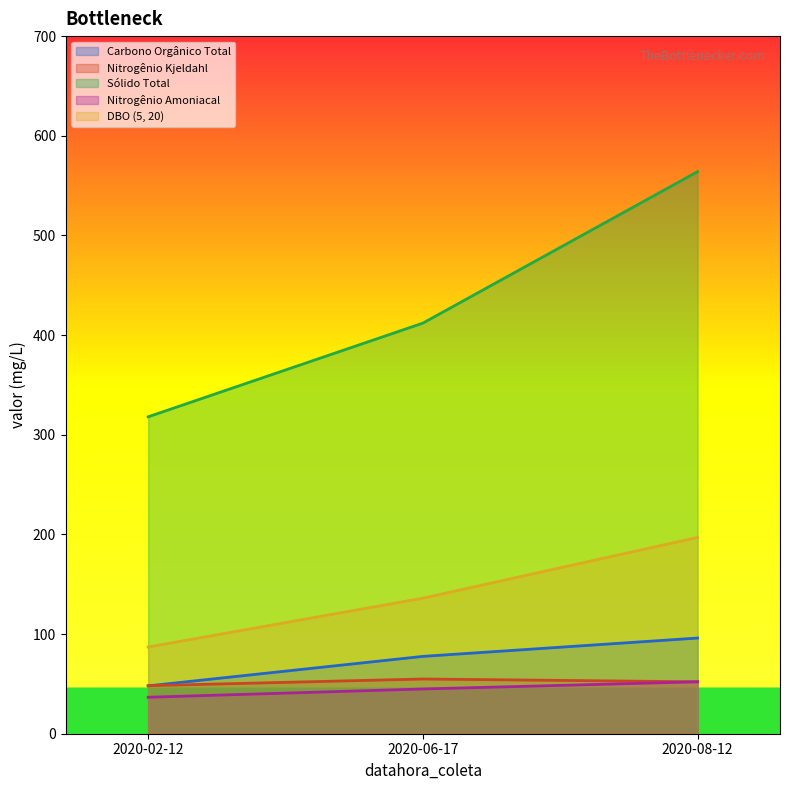

What is the label of the 1st point from the right?

2020-08-12